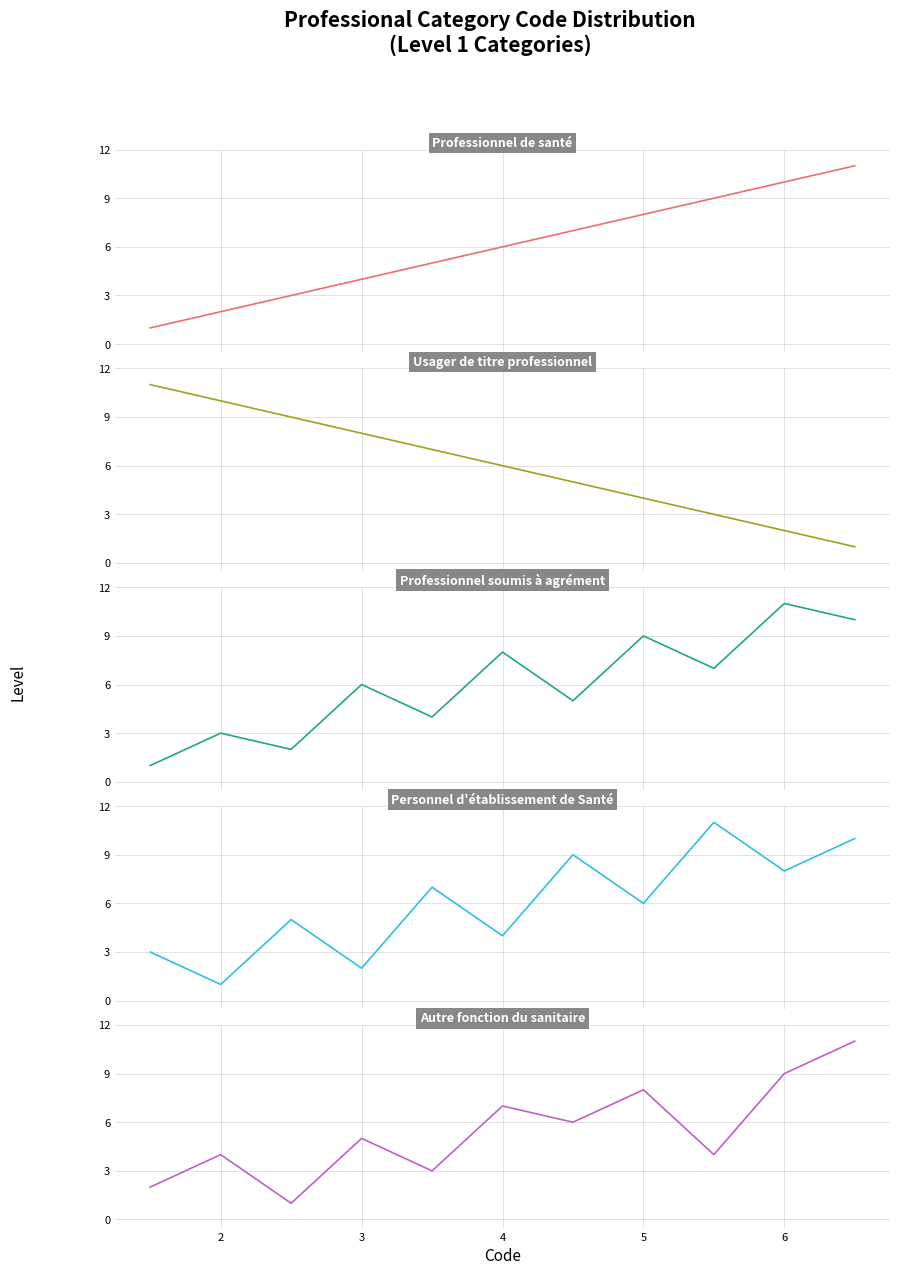

How many data points in Autre fonction du sanitaire are above 5?

5